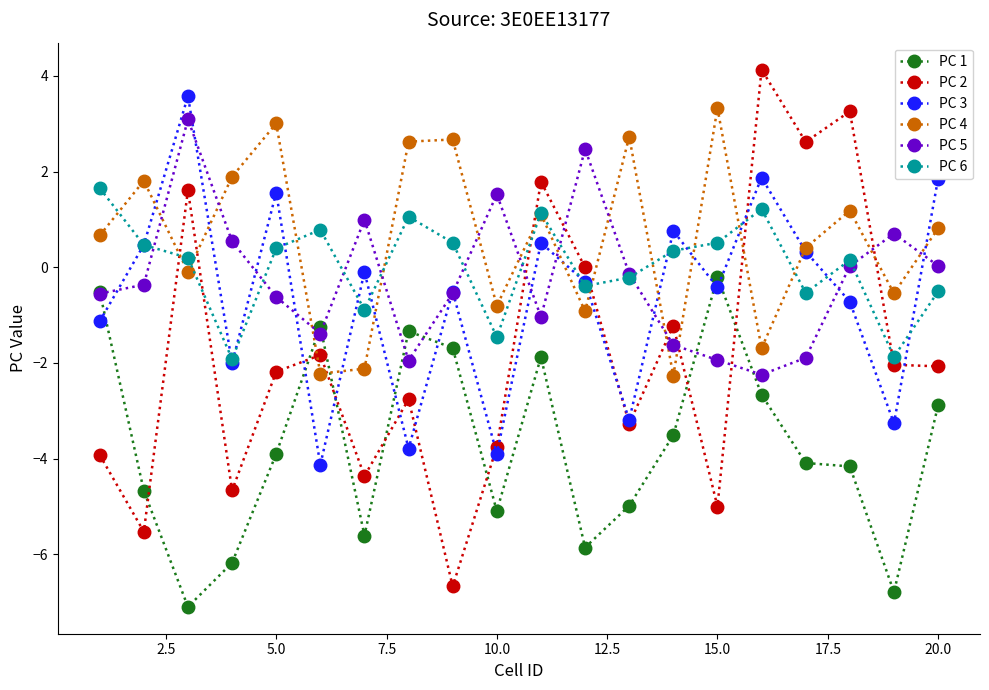

Is this an area chart (filled region under the line)?

No